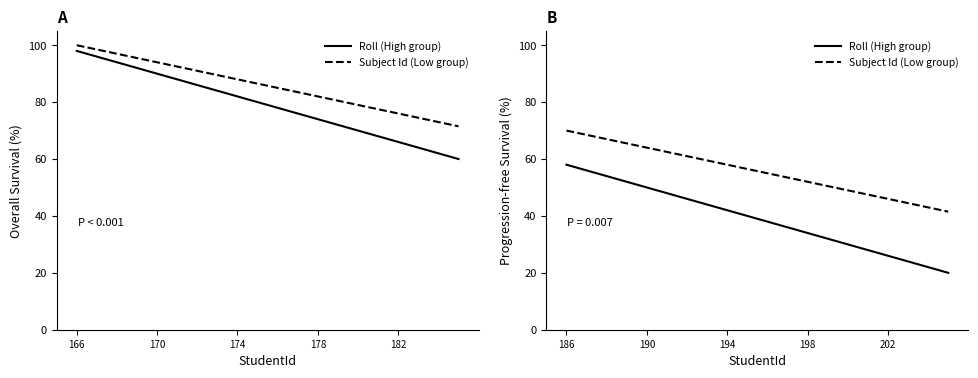

True or false: Subject Id (Low group) and Roll (High group) cross at least once.

False